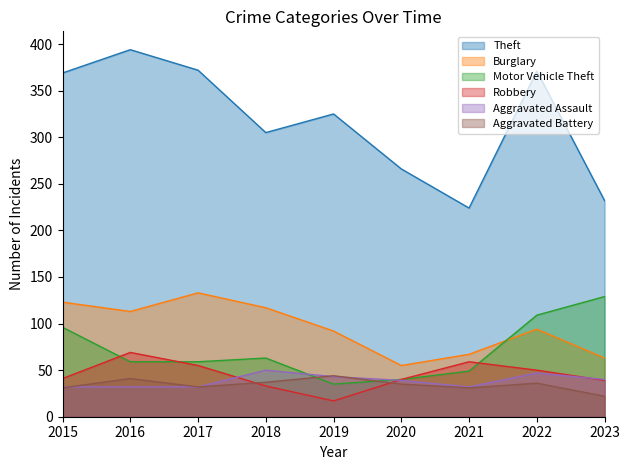

What are all the series names shown in the legend?

Theft, Burglary, Motor Vehicle Theft, Robbery, Aggravated Assault, Aggravated Battery